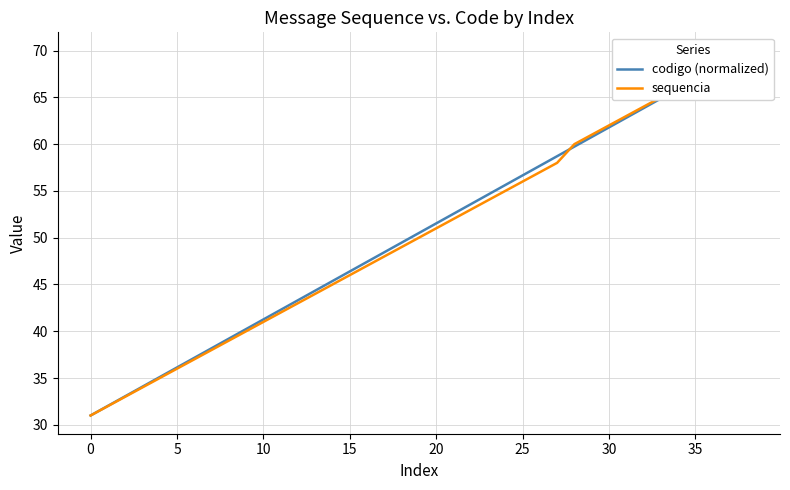

Rank the series at 10 from lowest to highest value.

sequencia, codigo (normalized)